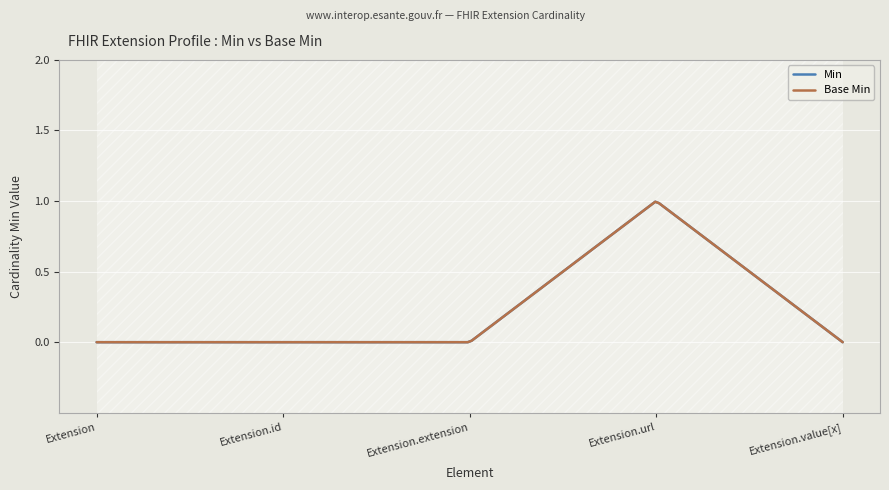

Which label corresponds to the largest value in the chart?

Extension.url